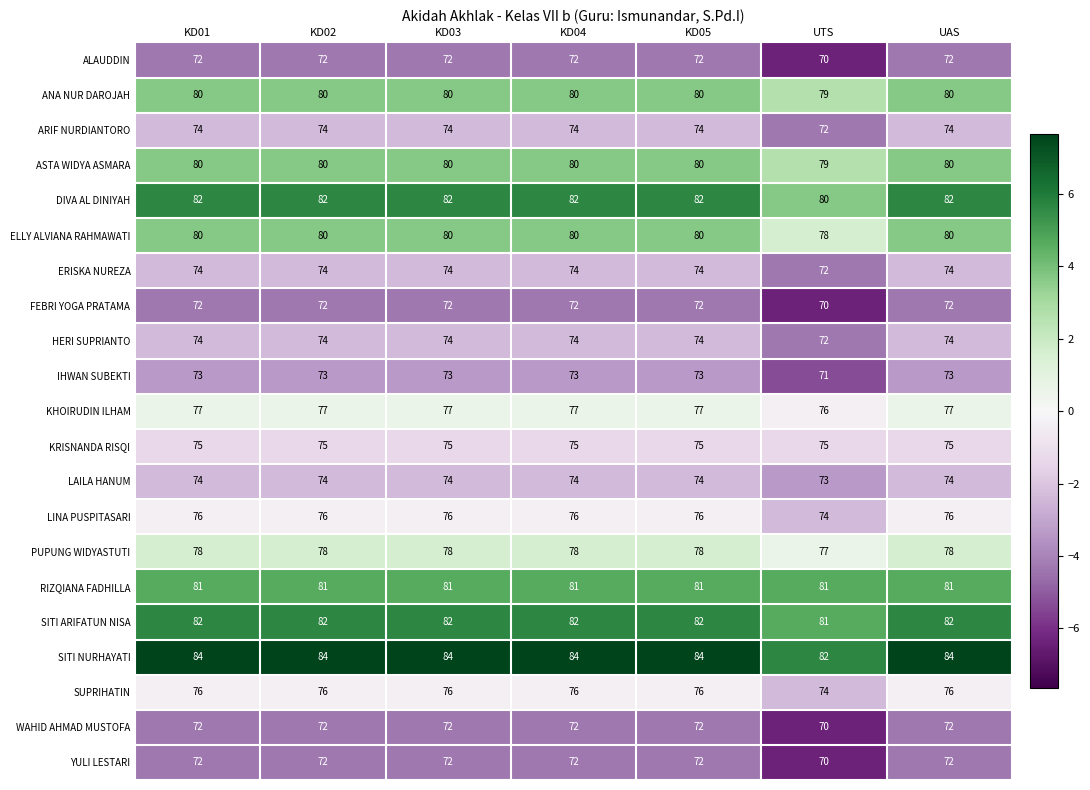

Read the WAHID AHMAD MUSTOFA value at KD02.

72